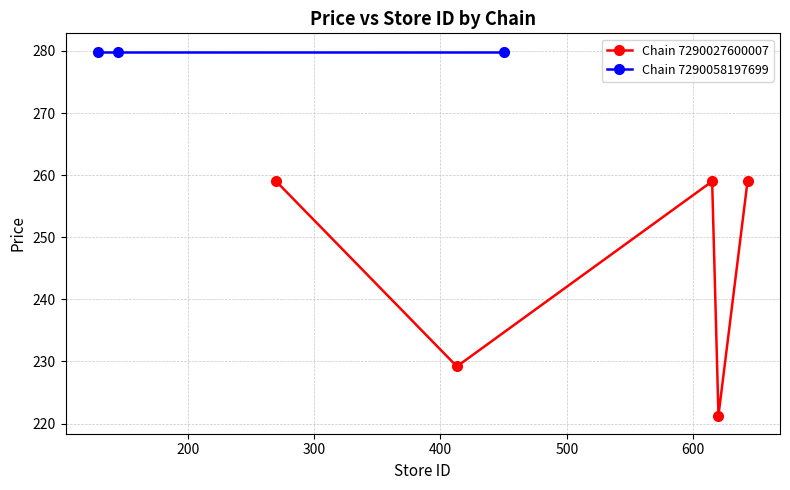

How many values are below 259?

2